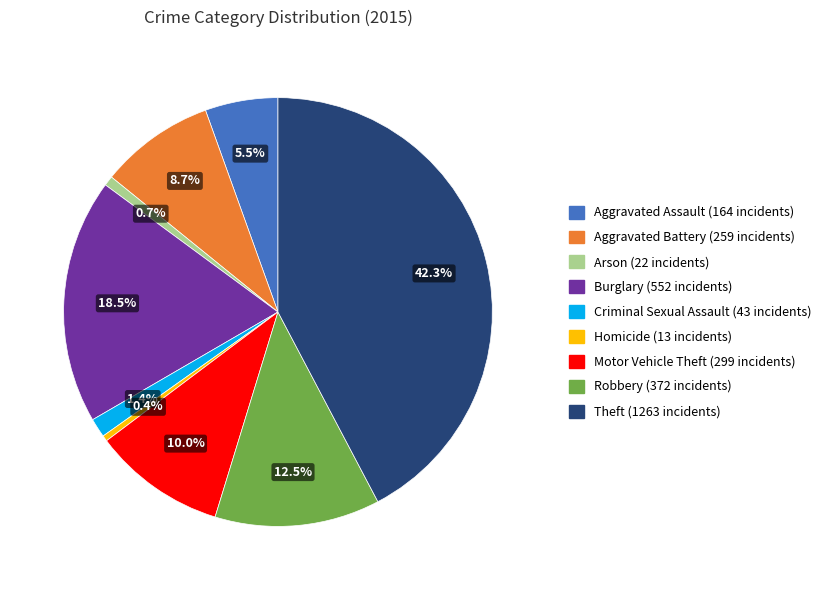

What is the total percentage of Aggravated Battery and Homicide?

9.1%